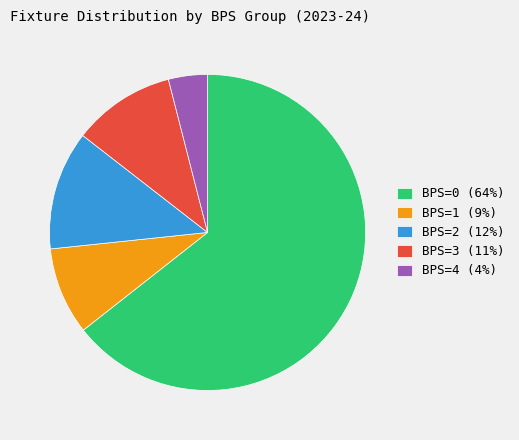

Approximately how many times larger is the value at BPS=1 (9%) compared to BPS=4 (4%)?

2.2